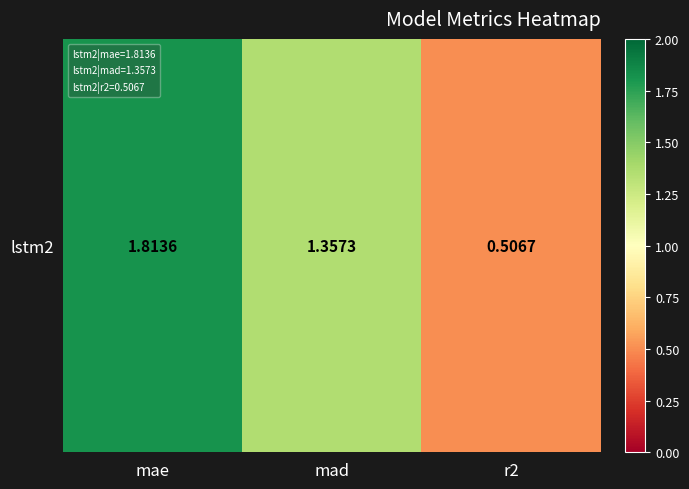

Where is the data nearest to the value 1?

mad